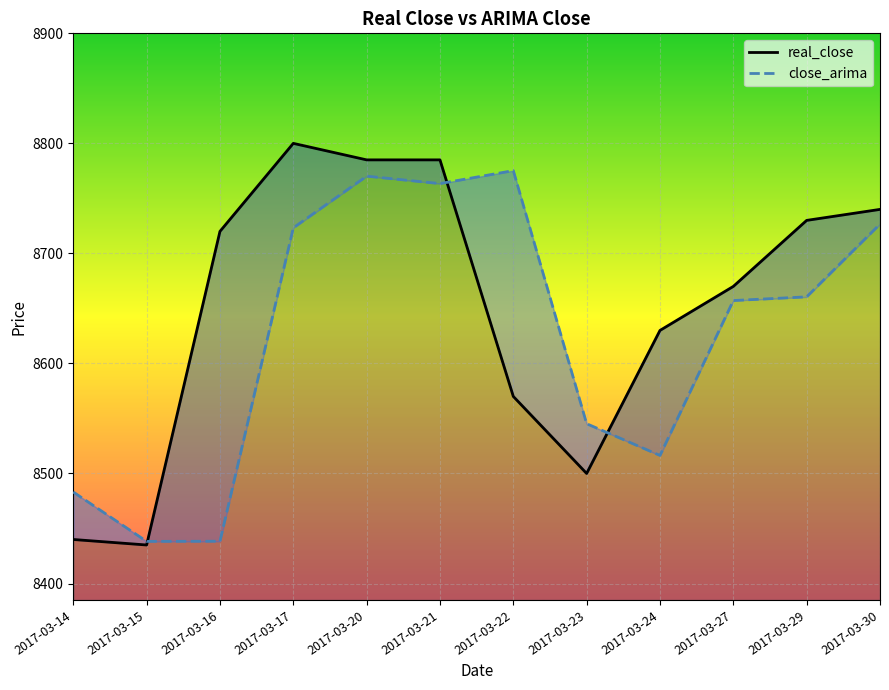

List the series in order of their peak value, lowest first.

close_arima, real_close